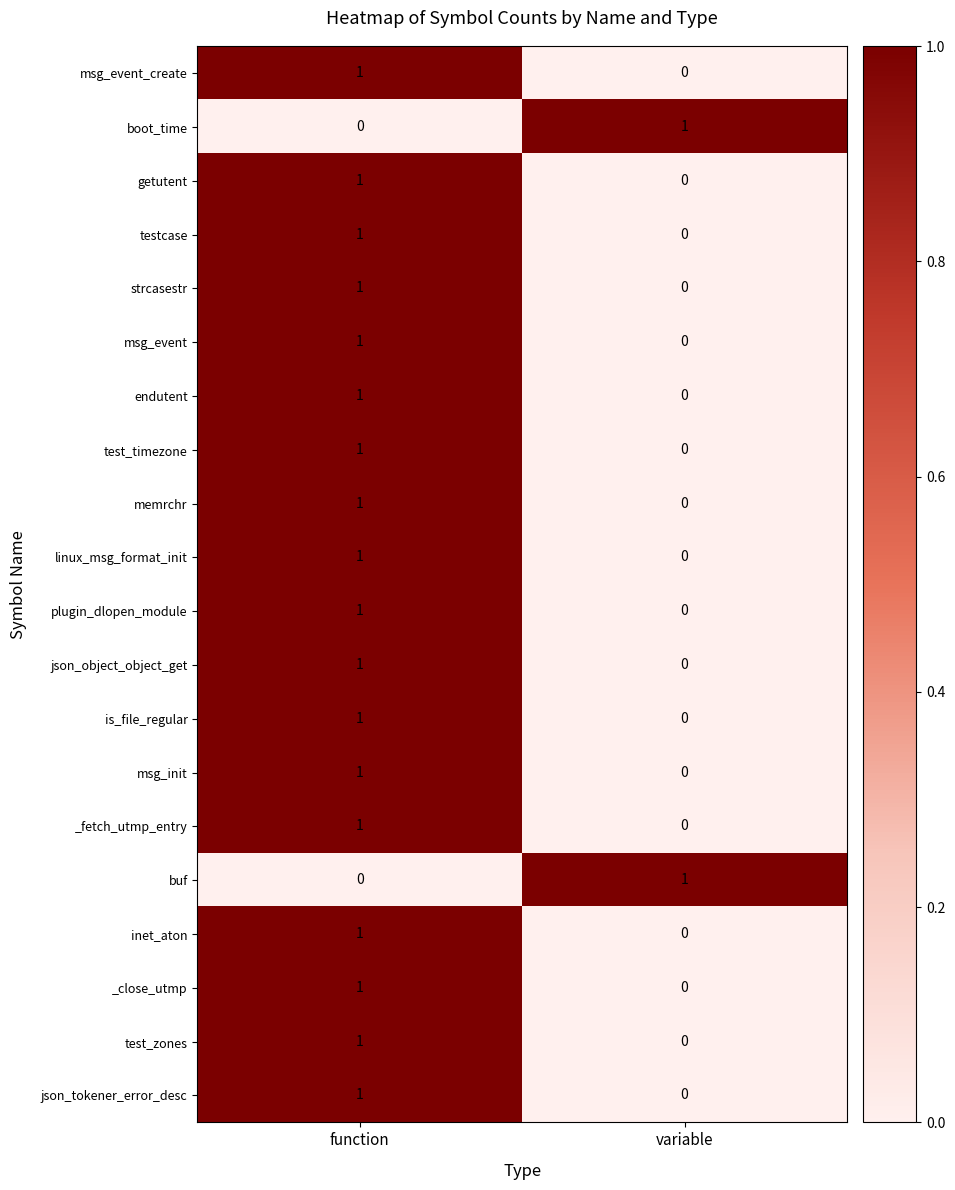

At which category is the sum across all series the highest?

function